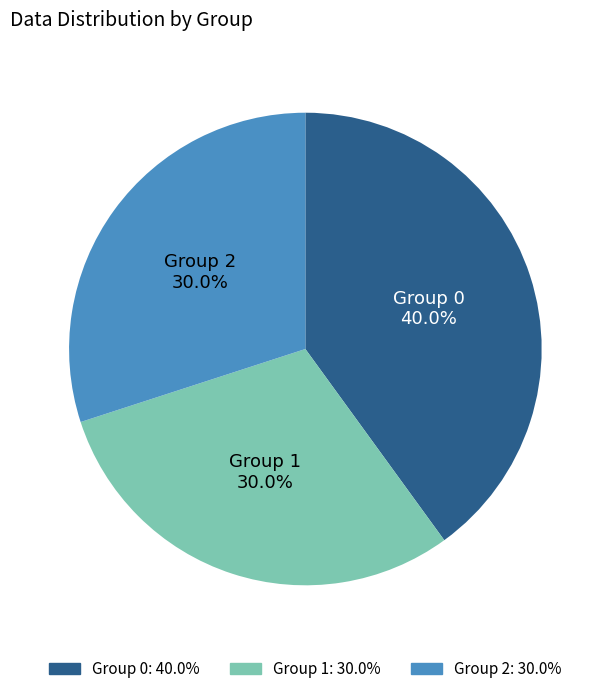

Which category has the biggest portion of the pie?

Group 0